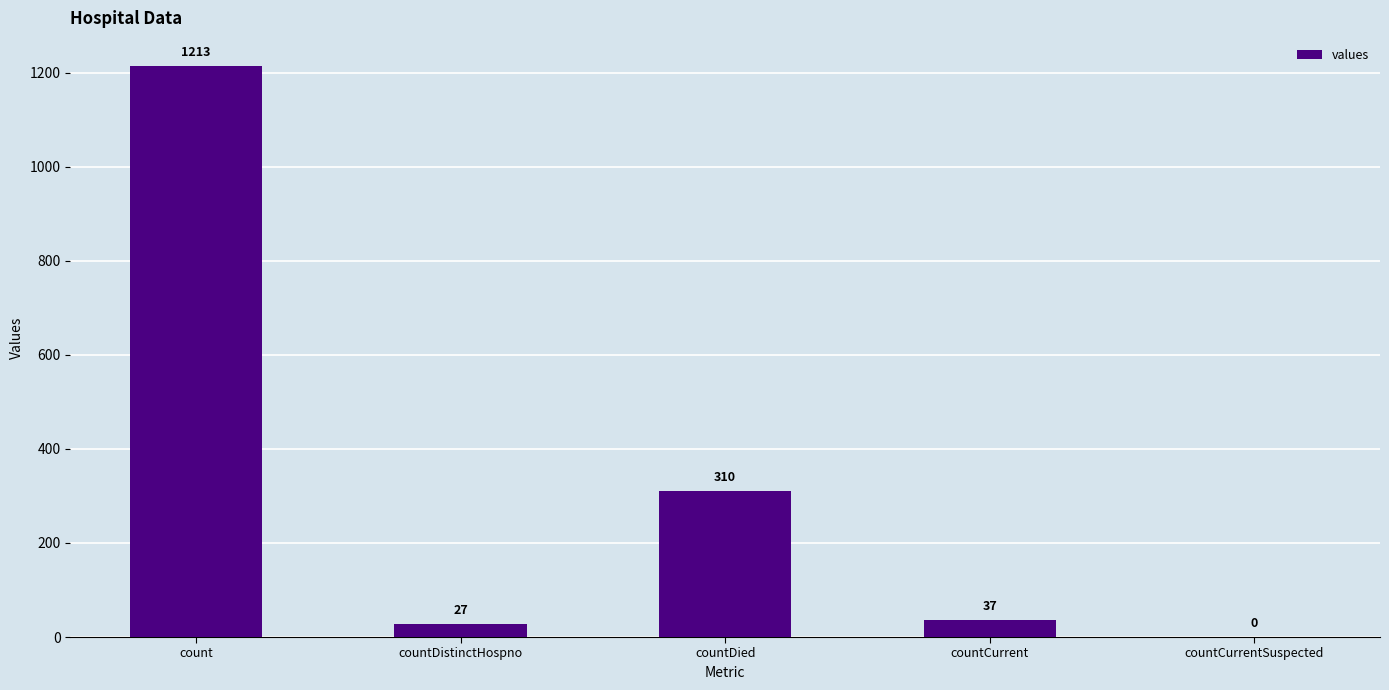

The value at count is 1213. True or false?

True